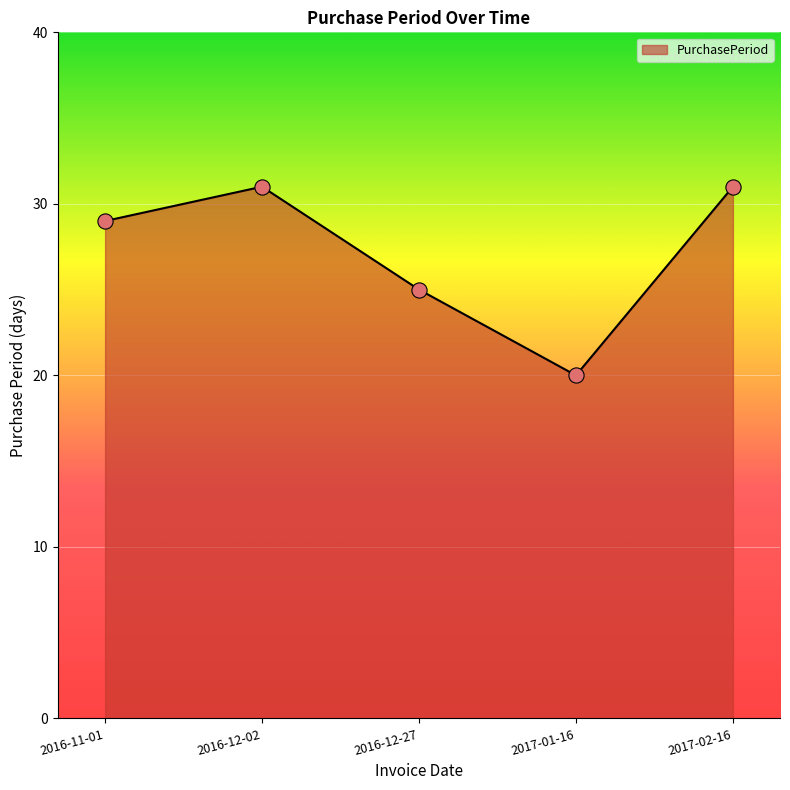

What is the change in value from 2016-11-01 to 2016-12-02?

+2